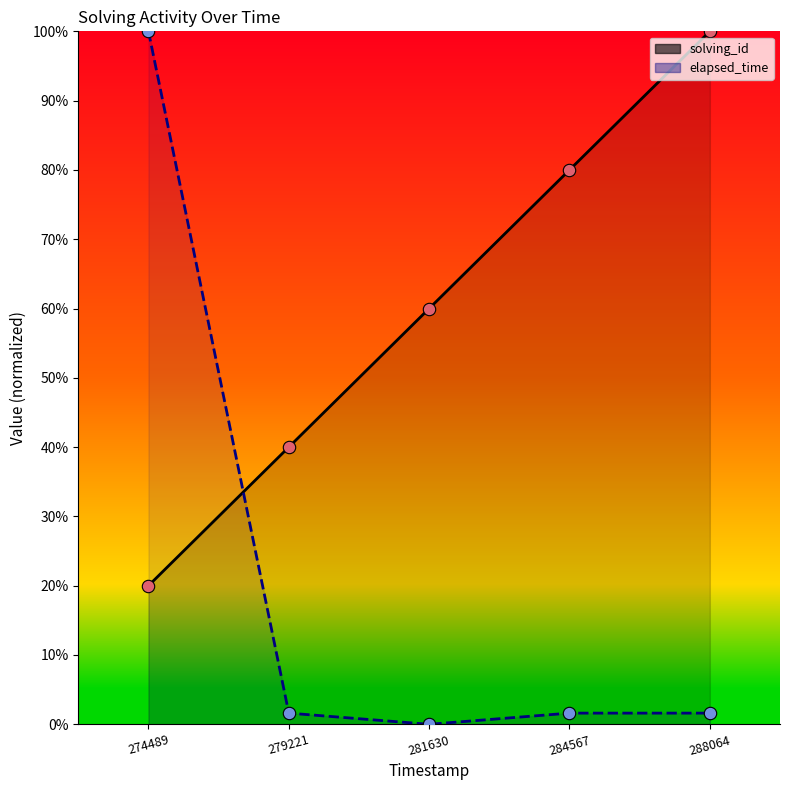

At how many categories does at least one series exceed 7?

5